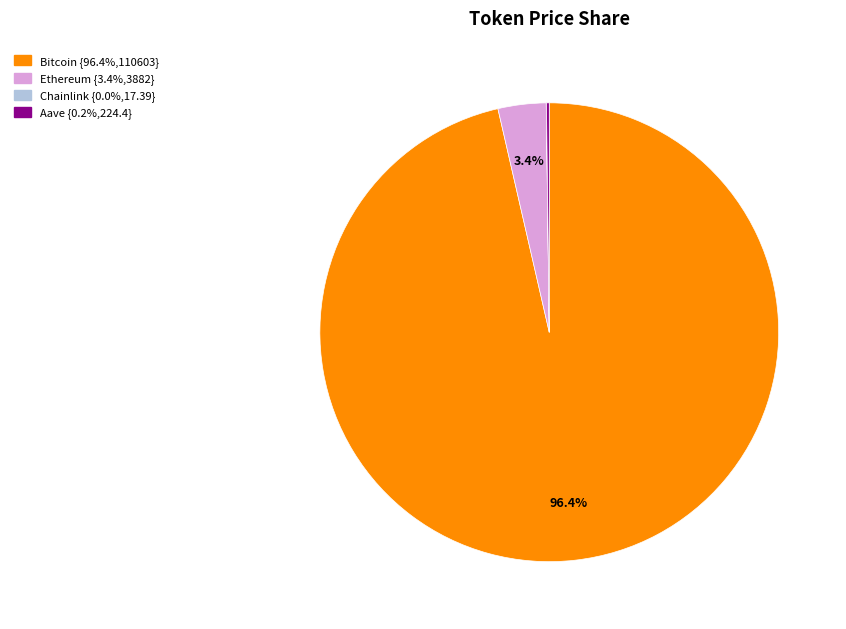

True or false: Bitcoin accounts for 96% of the total.

True